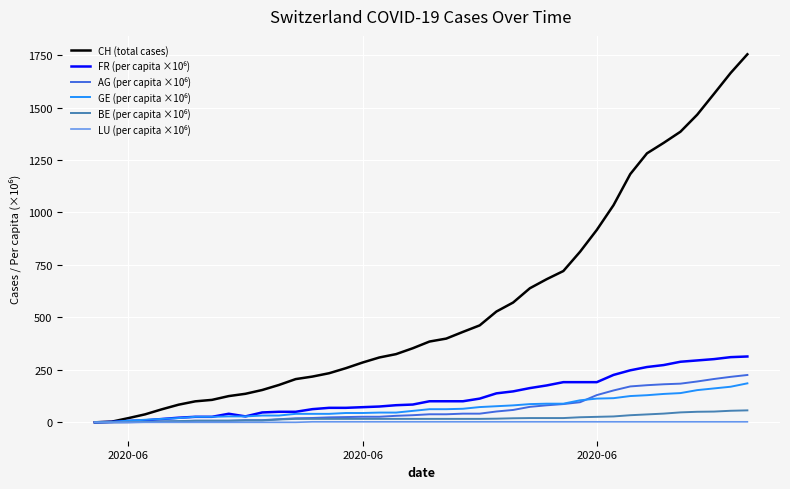

Which series has the widest spread of values?

CH (total cases)